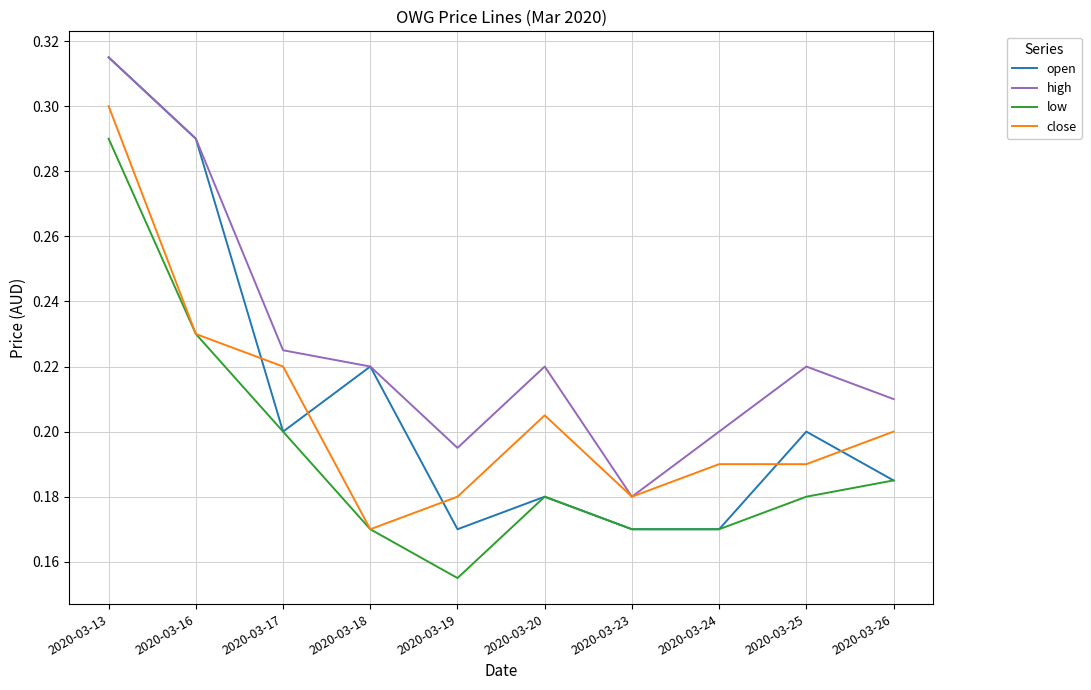

True or false: high has more than 2 interior local peaks.

False